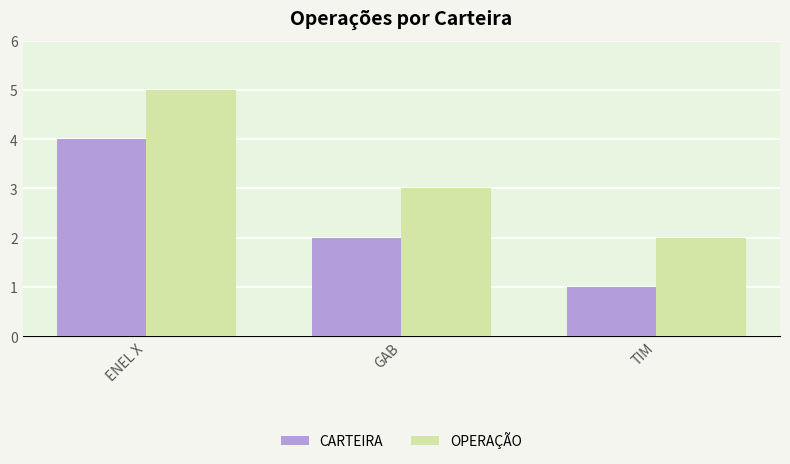

Which category has the lowest value in the OPERAÇÃO series?

TIM